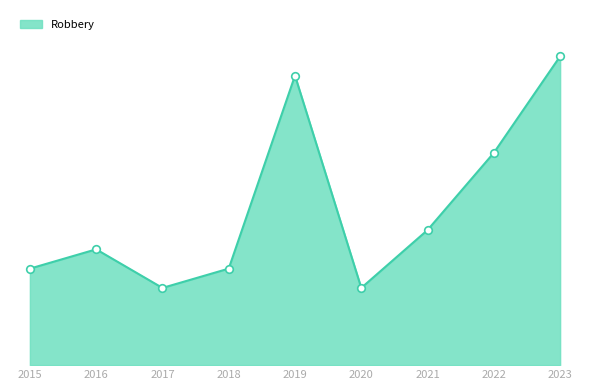

Does the chart have visible grid lines?

No